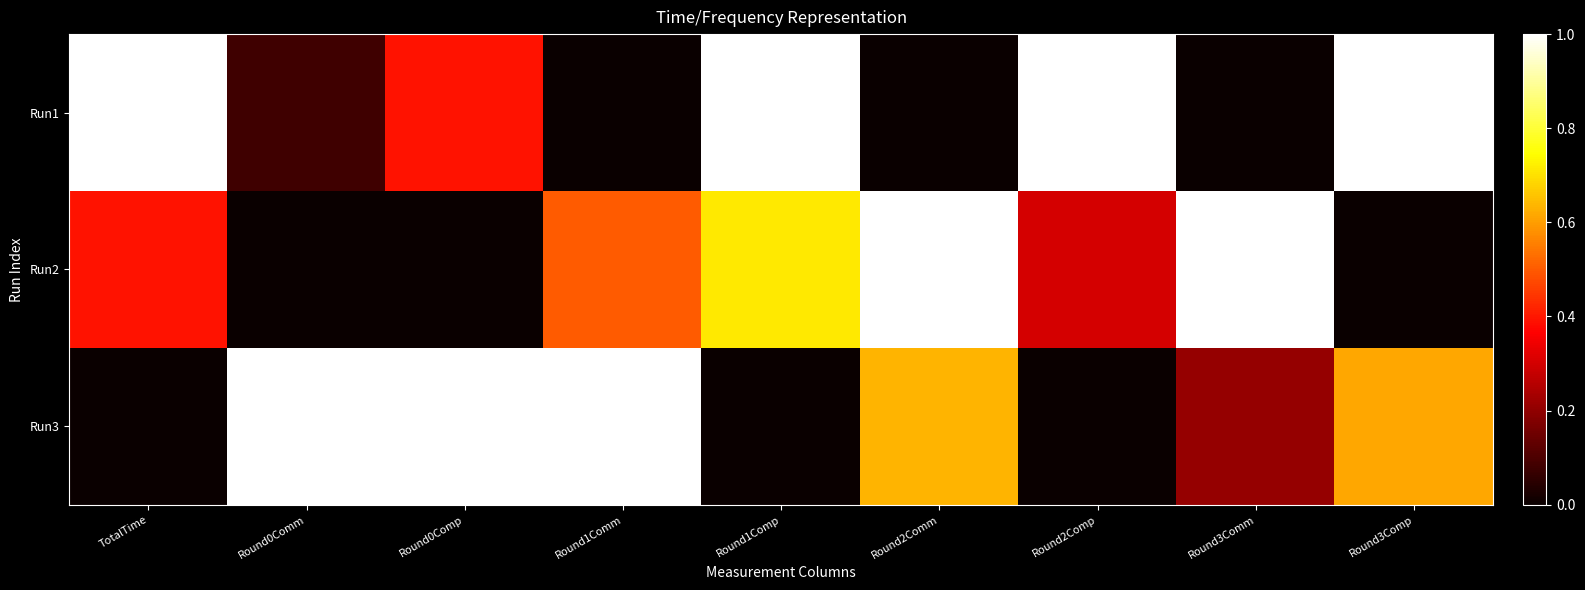

At how many categories does at least one series exceed 0?

9